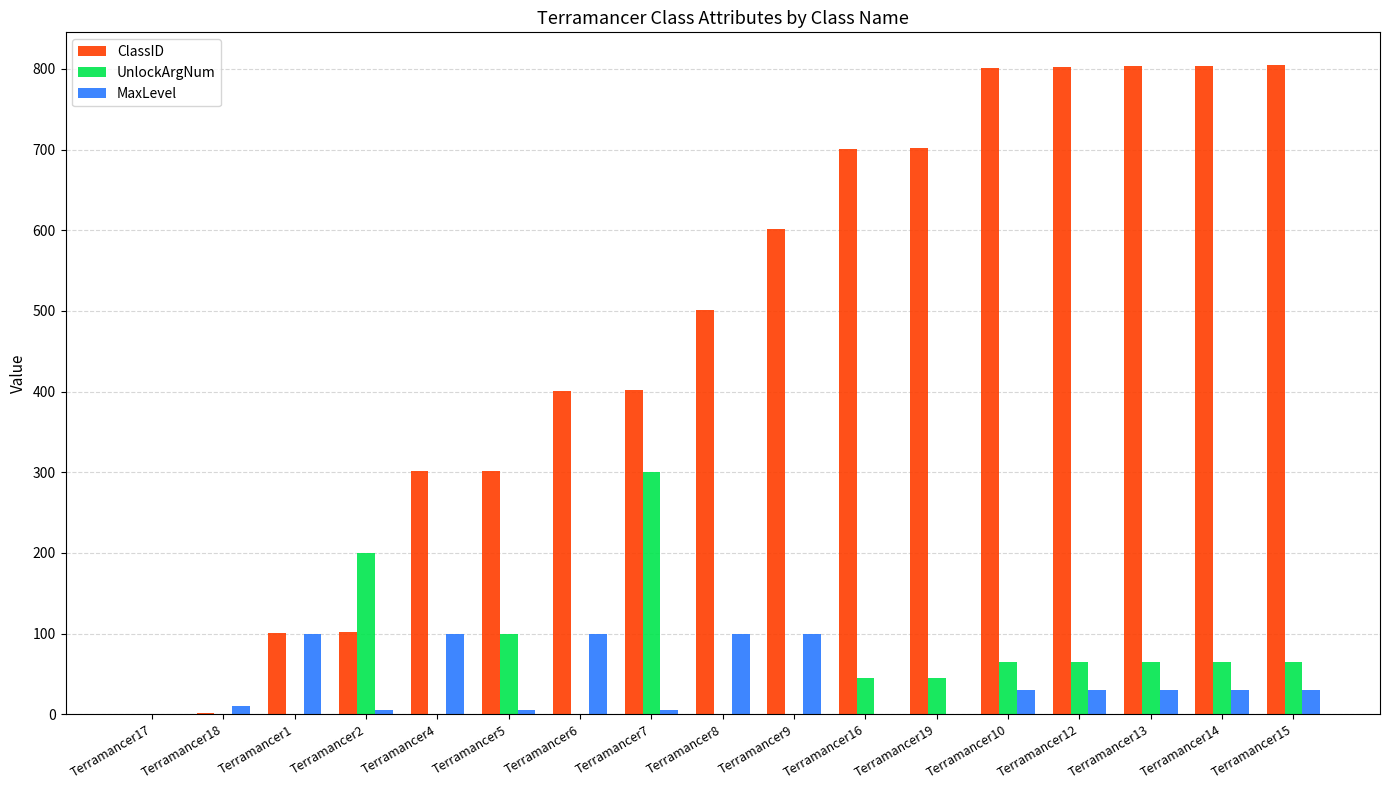

Which series changed the most between Terramancer16 and Terramancer10?

ClassID